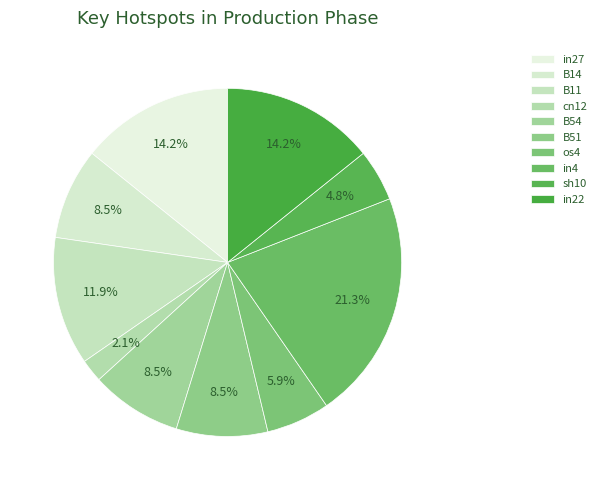

How many slices are in this pie chart?

10